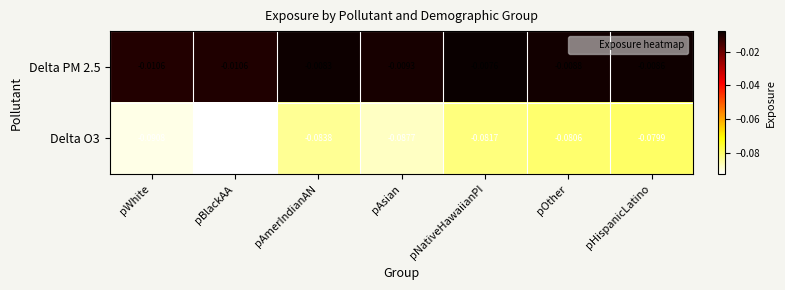

What is the difference between the highest and lowest values at pAmerIndianAN?

0.1